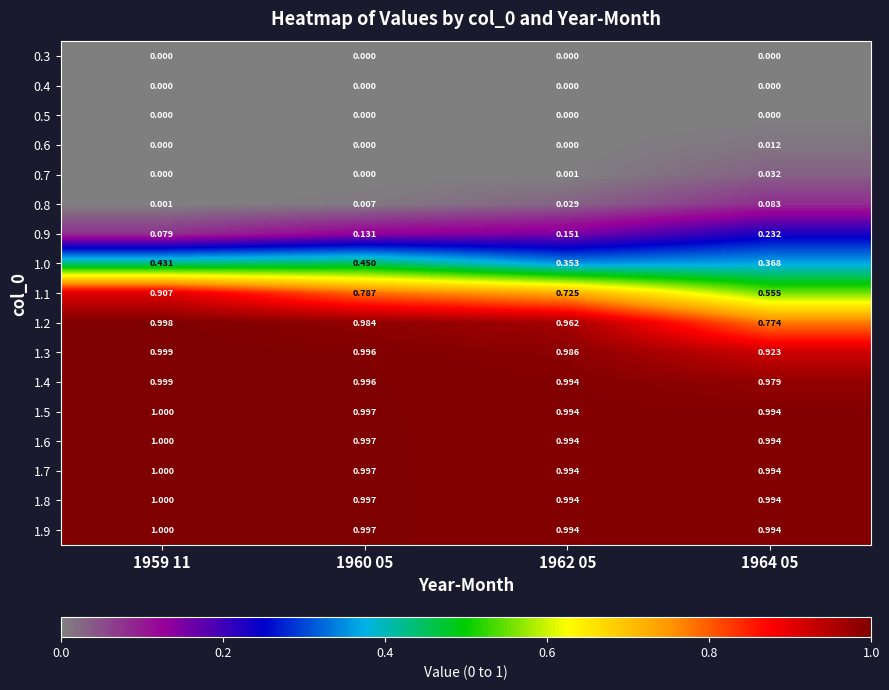

Is the value of 1.4 at 1964 05 greater than the value of 0.8 at 1964 05?

Yes